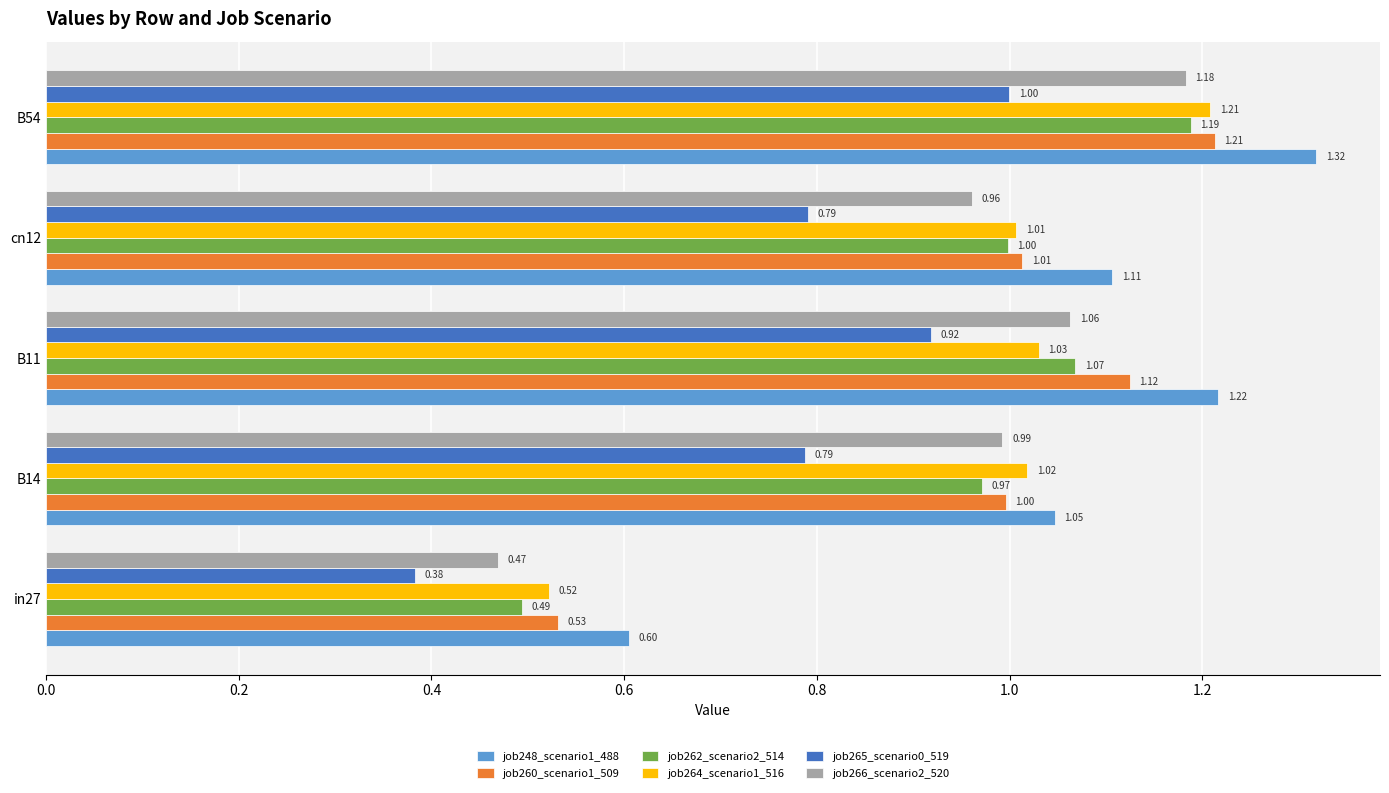

Which series has the largest total across all categories?

job248_scenario1_488